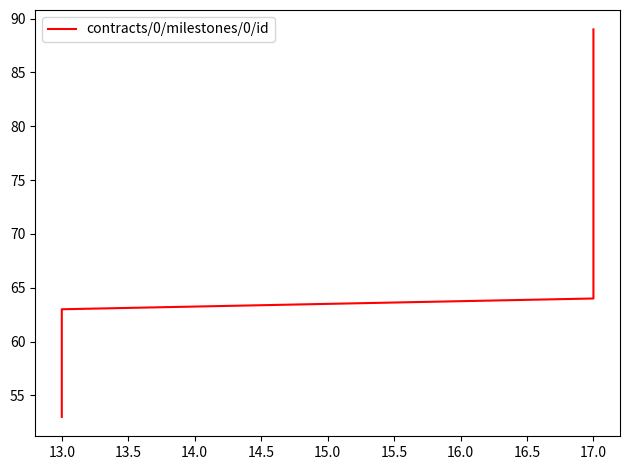

Count the number of categories in the chart.

20